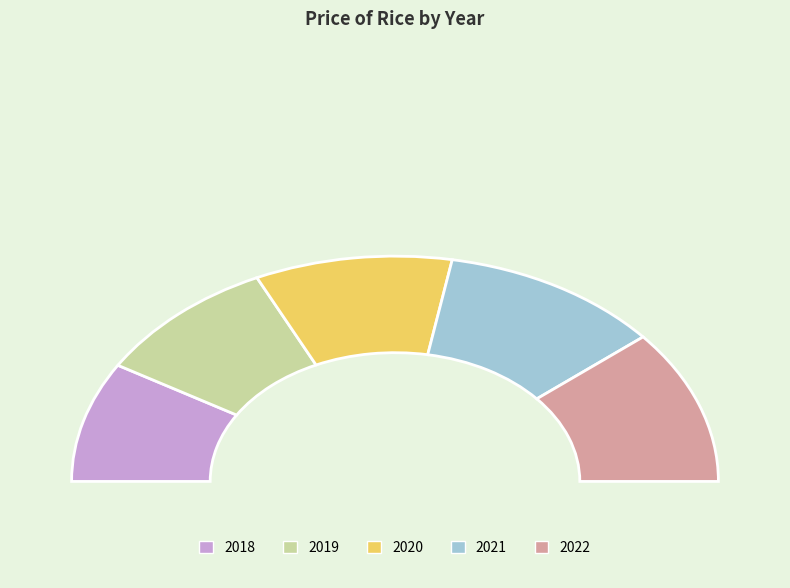

Combined, what portion of the pie is 2018 and 2020?

36.9%